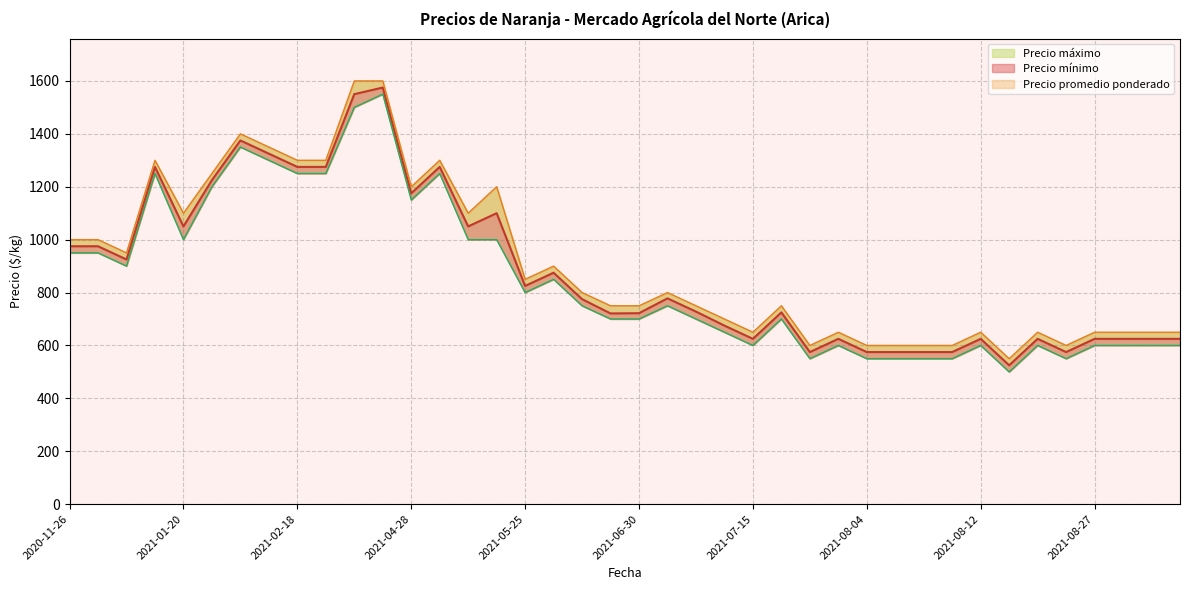

How many categories are shown in the chart?

40